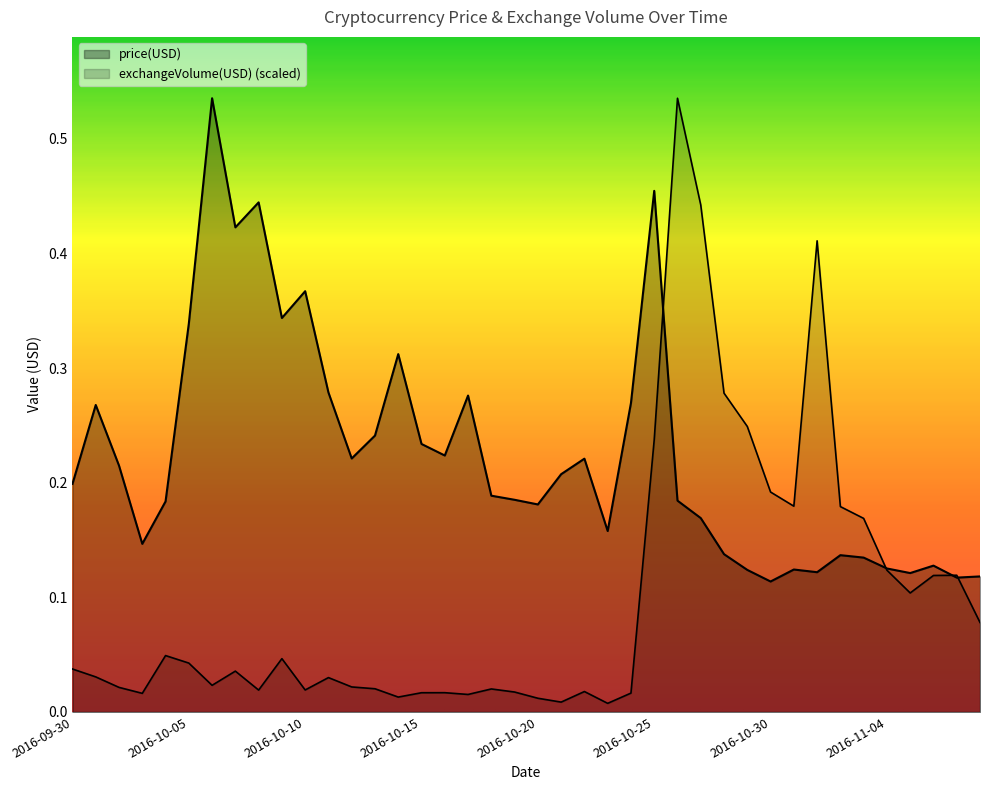

What is the label of the 10th point from the right?

2016-10-30